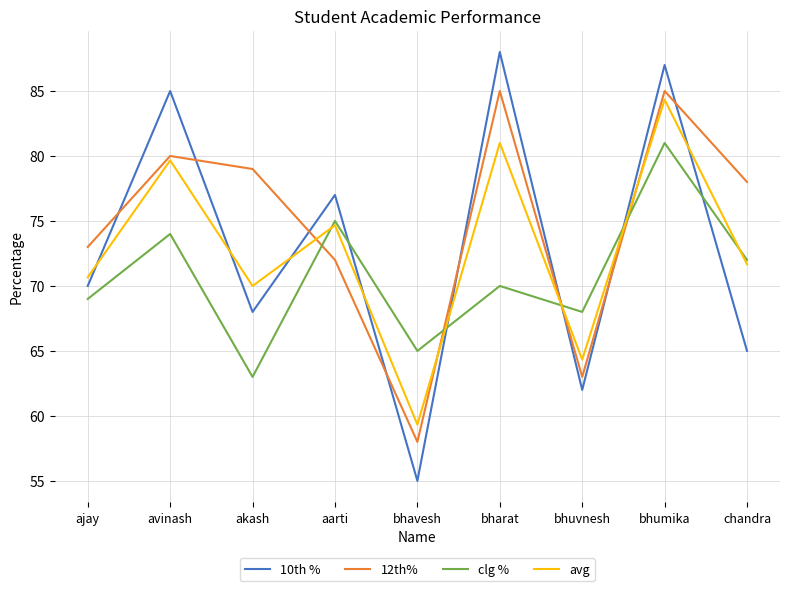

True or false: 12th% and avg intersect in this chart.

True